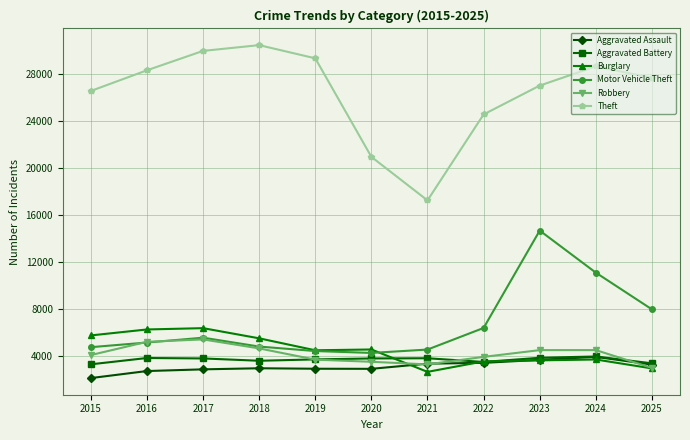

What is the value of the Aggravated Assault point at the 3rd from the left?

2860